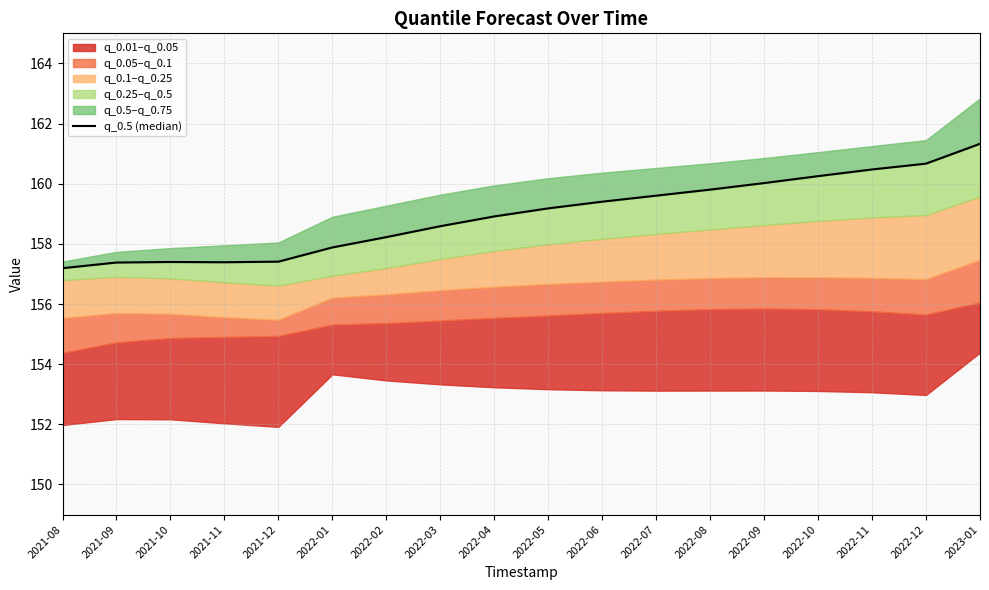

List the labels in order of value, smallest first.

2021-08, 2021-09, 2021-11, 2021-10, 2021-12, 2022-01, 2022-02, 2022-03, 2022-04, 2022-05, 2022-06, 2022-07, 2022-08, 2022-09, 2022-10, 2022-11, 2022-12, 2023-01